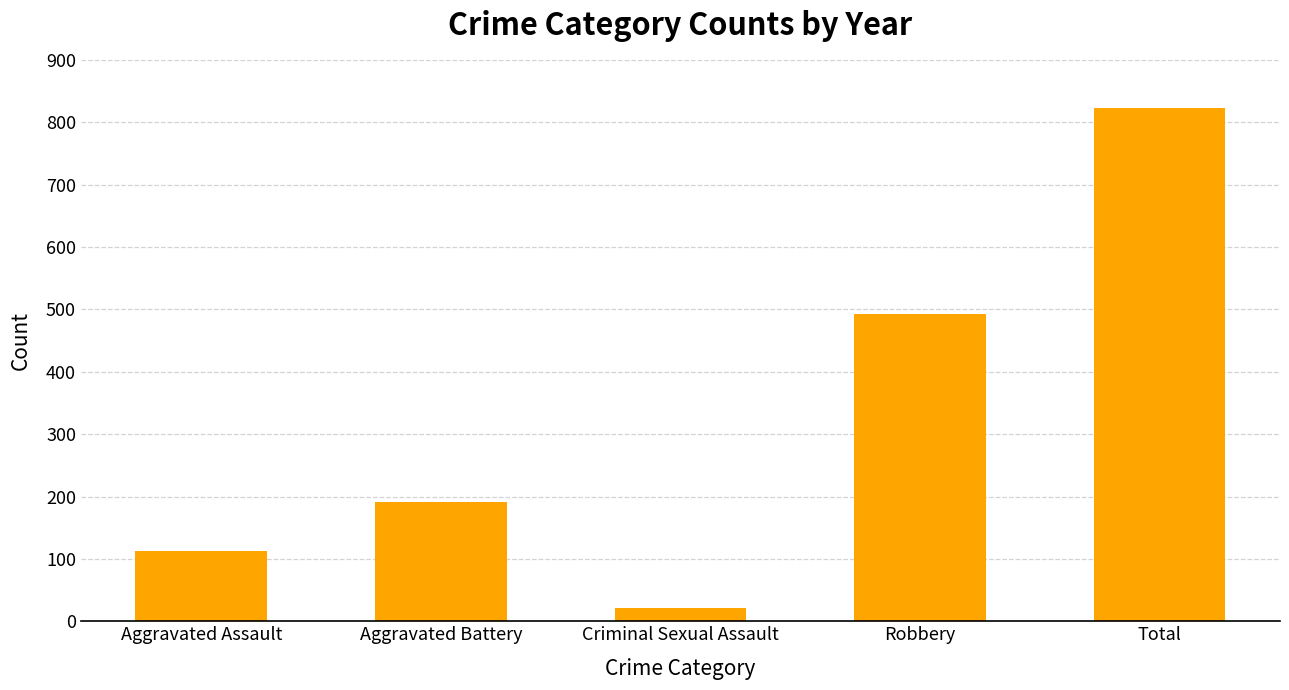

What is the difference between the maximum and minimum values?

802